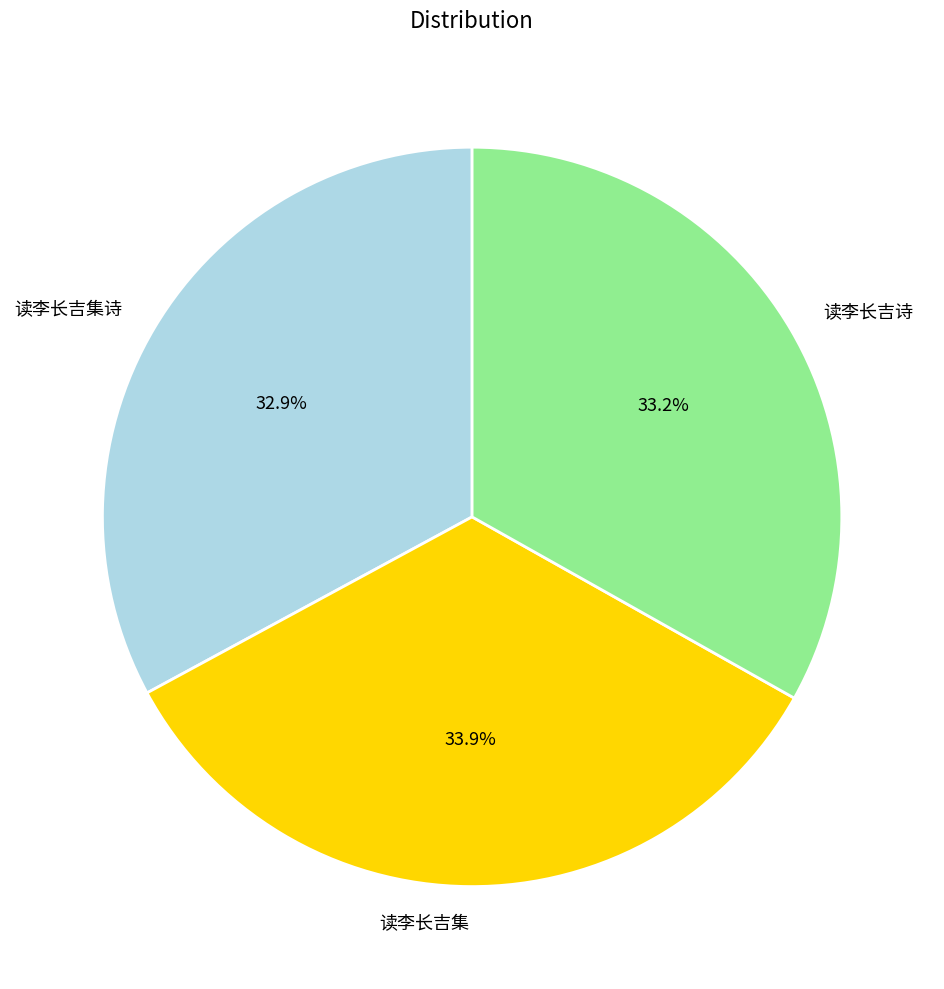

What percentage is NOT represented by 读李长吉诗?

66.8%